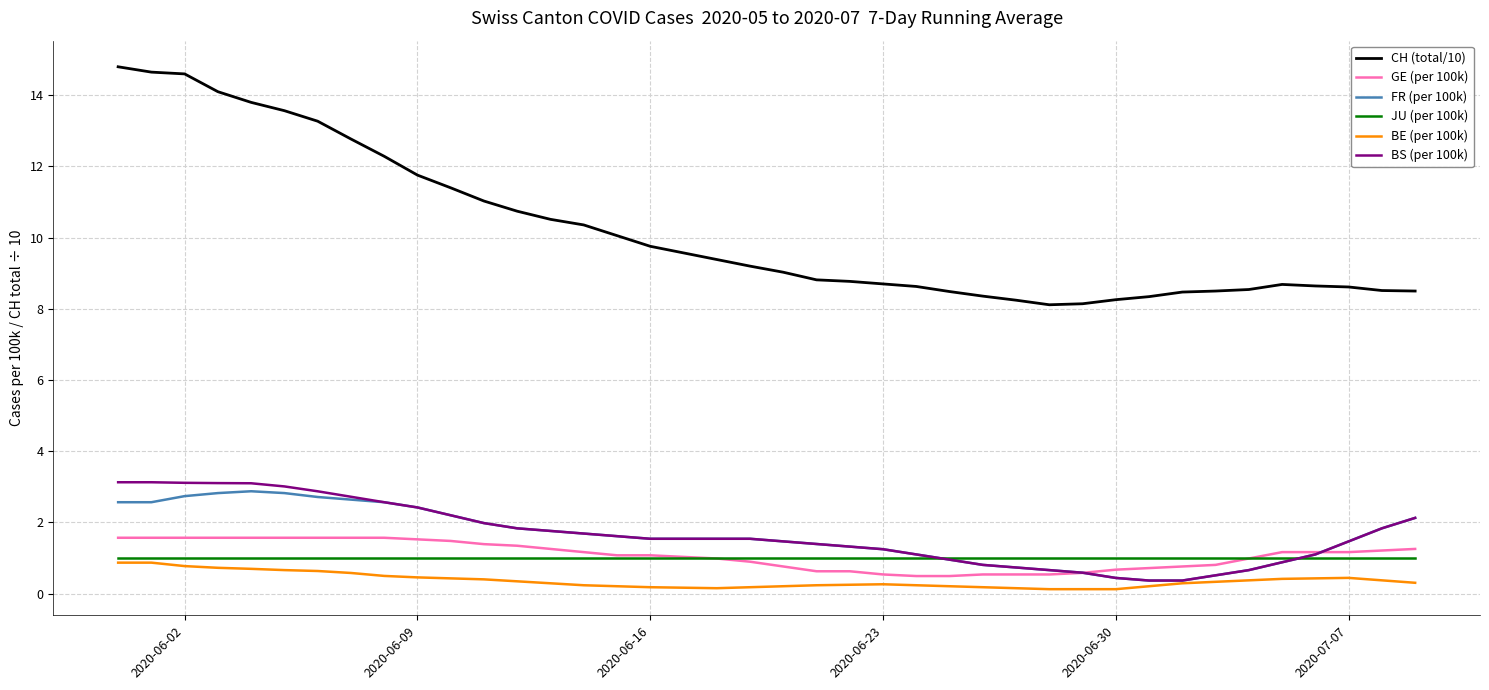

What is the greatest value displayed?

14.8